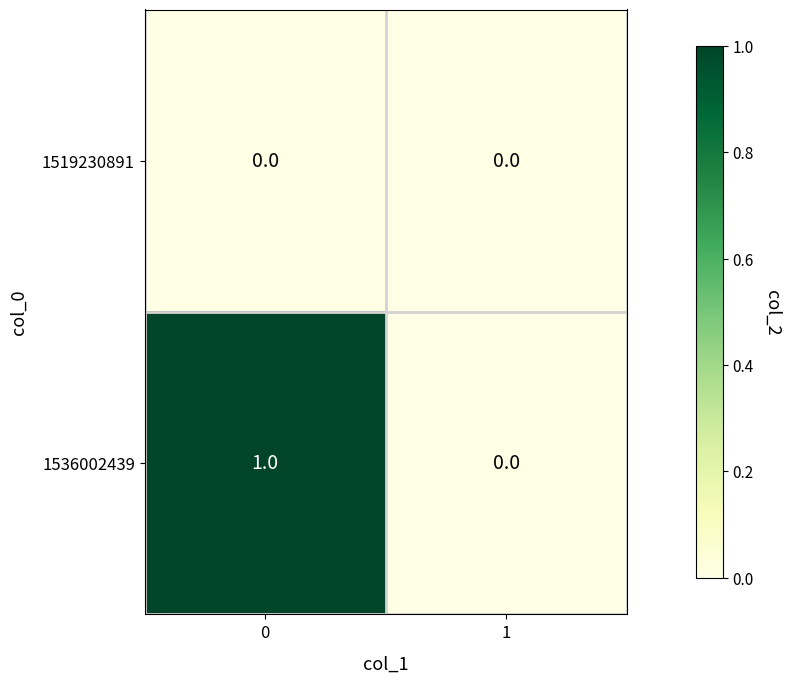

Reading left to right, list all the values displayed in this chart.

1519230891: 0	0
1536002439: 1	0